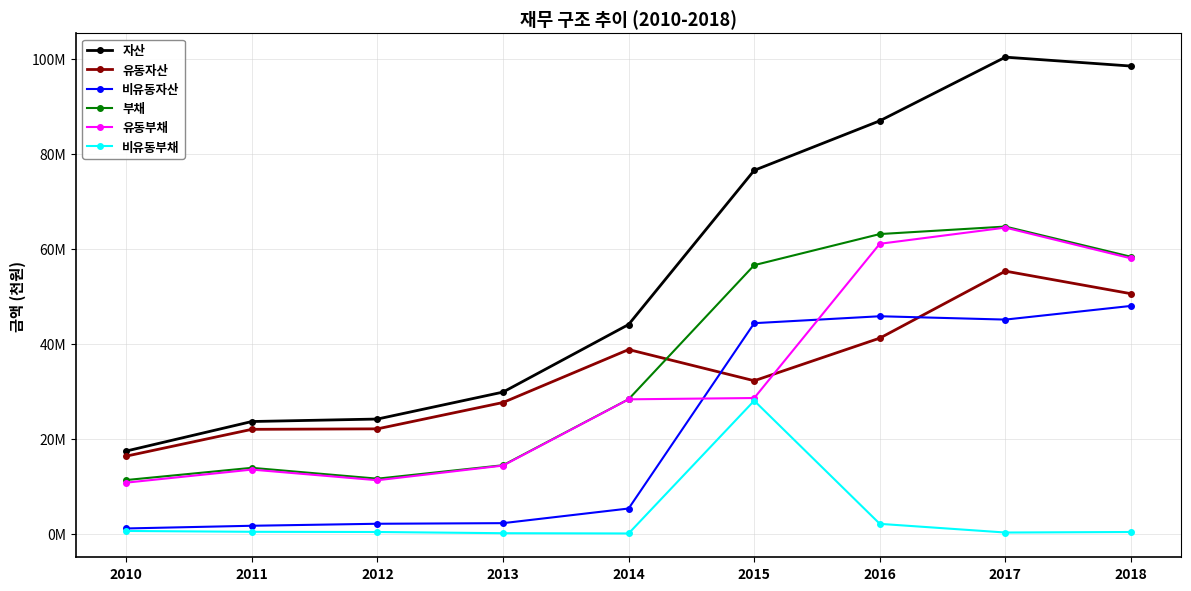

Does the chart have visible grid lines?

Yes